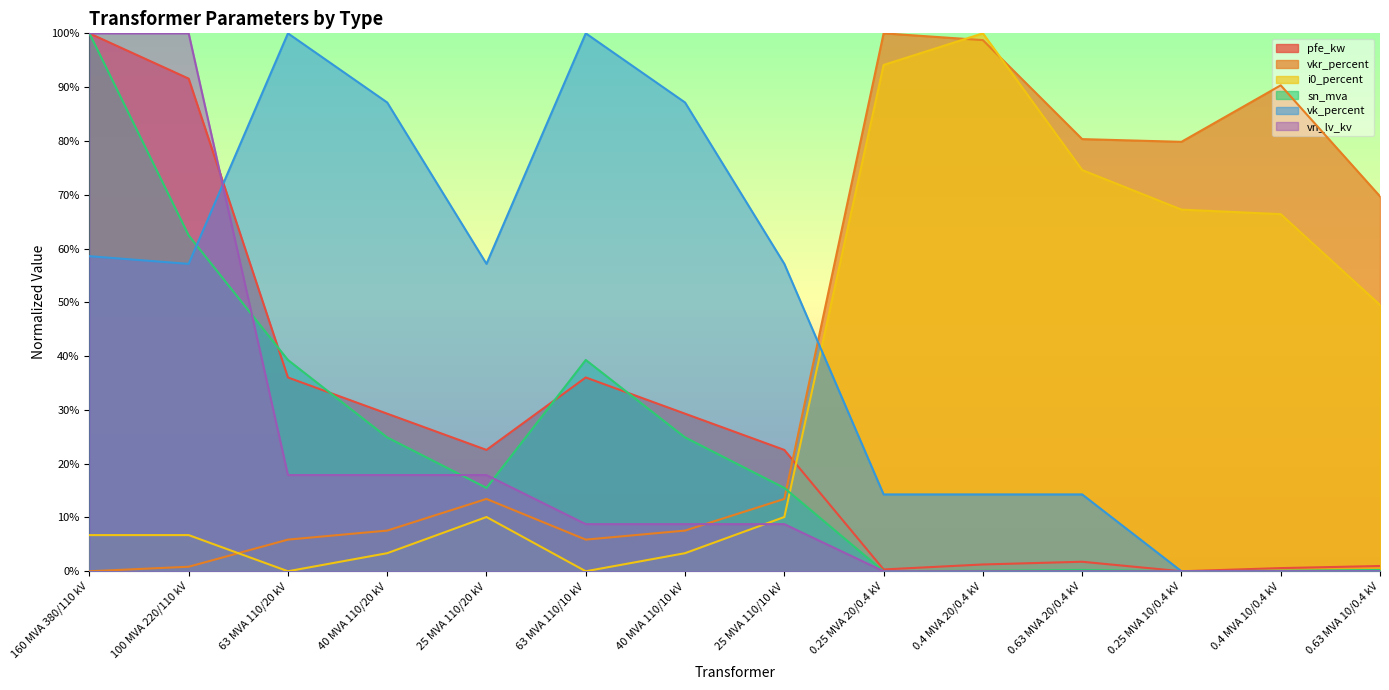

Is the value of vn_lv_kv at 0.63 MVA 20/0.4 kV greater than the value of vkr_percent at 0.25 MVA 20/0.4 kV?

No